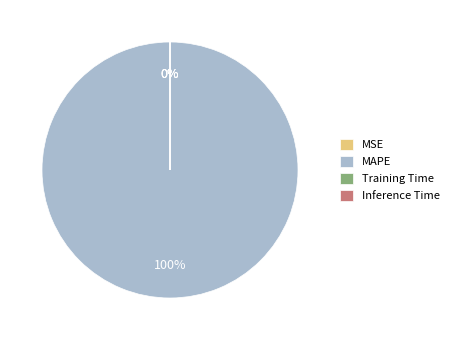

Does MSE represent more than half of the total?

No